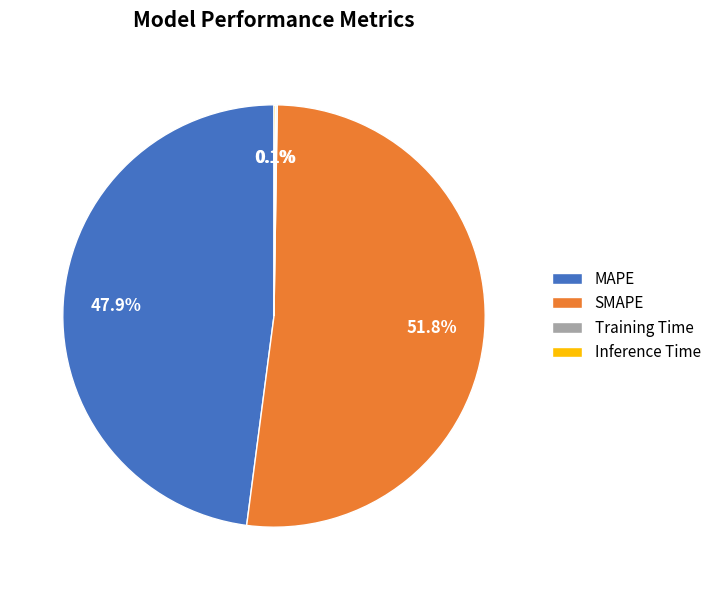

Is there a majority slice in this chart?

Yes